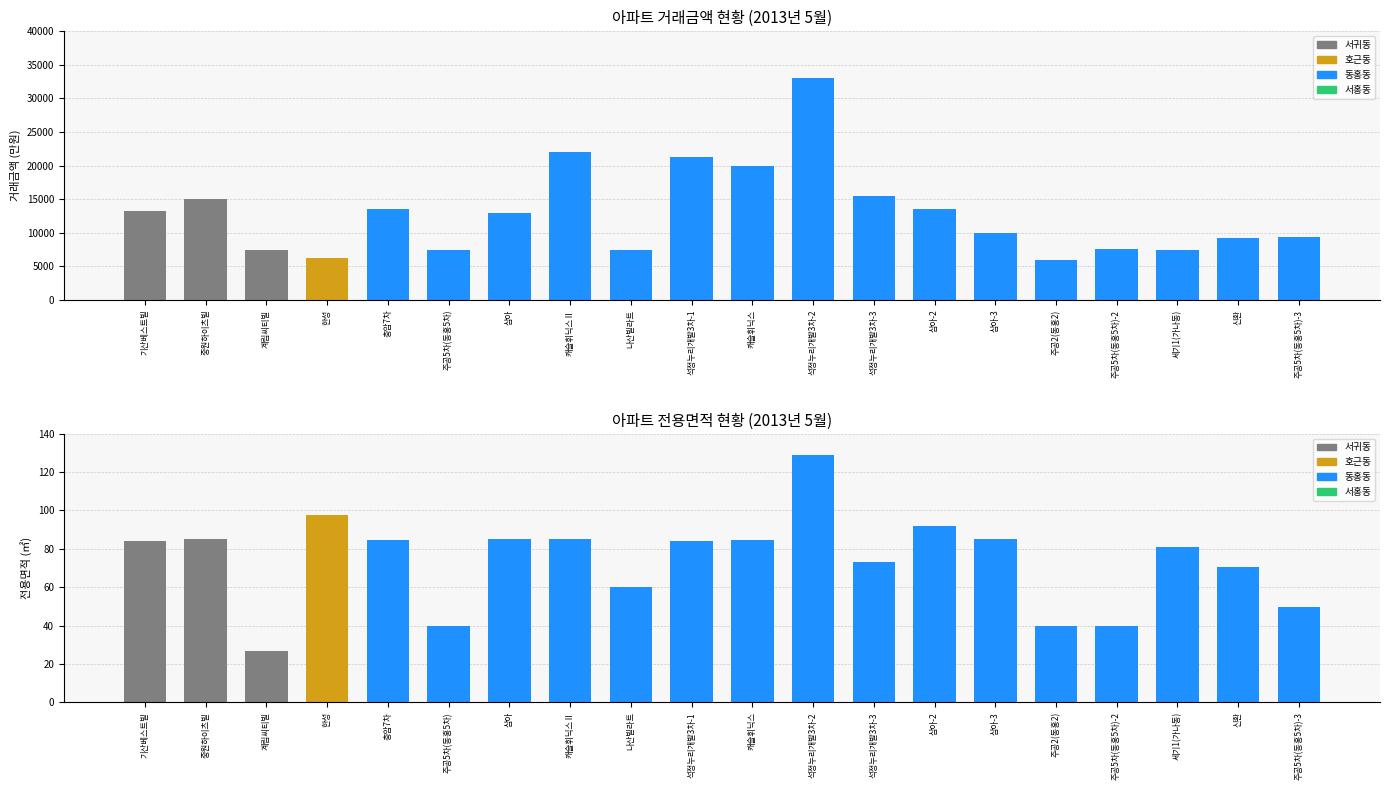

Which series has the largest total across all categories?

거래금액